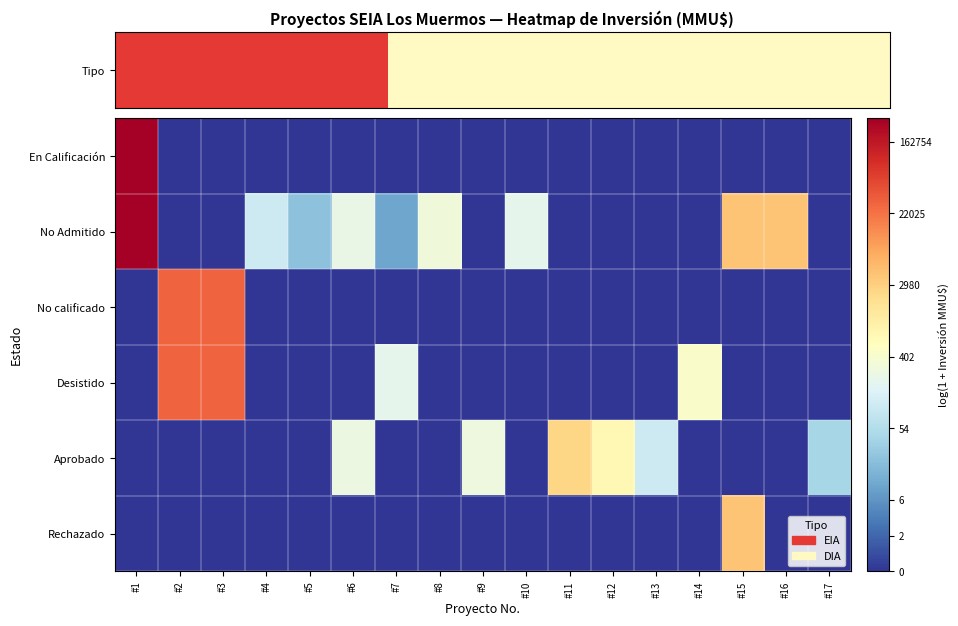

Reading left to right, extract all data points from this chart.

En Calificación: #1=12.7	#2=0.0	#3=0.0	#4=0.0	#5=0.0	#6=0.0	#7=0.0	#8=0.0	#9=0.0	#10=0.0	#11=0.0	#12=0.0	#13=0.0	#14=0.0	#15=0.0	#16=0.0	#17=0.0
No Admitido: #1=12.7	#2=0.0	#3=0.0	#4=4.6	#5=3.1	#6=5.5	#7=2.4	#8=5.7	#9=0.0	#10=5.3	#11=0.0	#12=0.0	#13=0.0	#14=0.0	#15=8.3	#16=8.3	#17=0.0
No calificado: #1=0.0	#2=10.3	#3=10.3	#4=0.0	#5=0.0	#6=0.0	#7=0.0	#8=0.0	#9=0.0	#10=0.0	#11=0.0	#12=0.0	#13=0.0	#14=0.0	#15=0.0	#16=0.0	#17=0.0
Desistido: #1=0.0	#2=10.3	#3=10.3	#4=0.0	#5=0.0	#6=0.0	#7=5.3	#8=0.0	#9=0.0	#10=0.0	#11=0.0	#12=0.0	#13=0.0	#14=6.1	#15=0.0	#16=0.0	#17=0.0
Aprobado: #1=0.0	#2=0.0	#3=0.0	#4=0.0	#5=0.0	#6=5.6	#7=0.0	#8=0.0	#9=5.6	#10=0.0	#11=7.8	#12=6.6	#13=4.6	#14=0.0	#15=0.0	#16=0.0	#17=3.7
Rechazado: #1=0.0	#2=0.0	#3=0.0	#4=0.0	#5=0.0	#6=0.0	#7=0.0	#8=0.0	#9=0.0	#10=0.0	#11=0.0	#12=0.0	#13=0.0	#14=0.0	#15=8.3	#16=0.0	#17=0.0